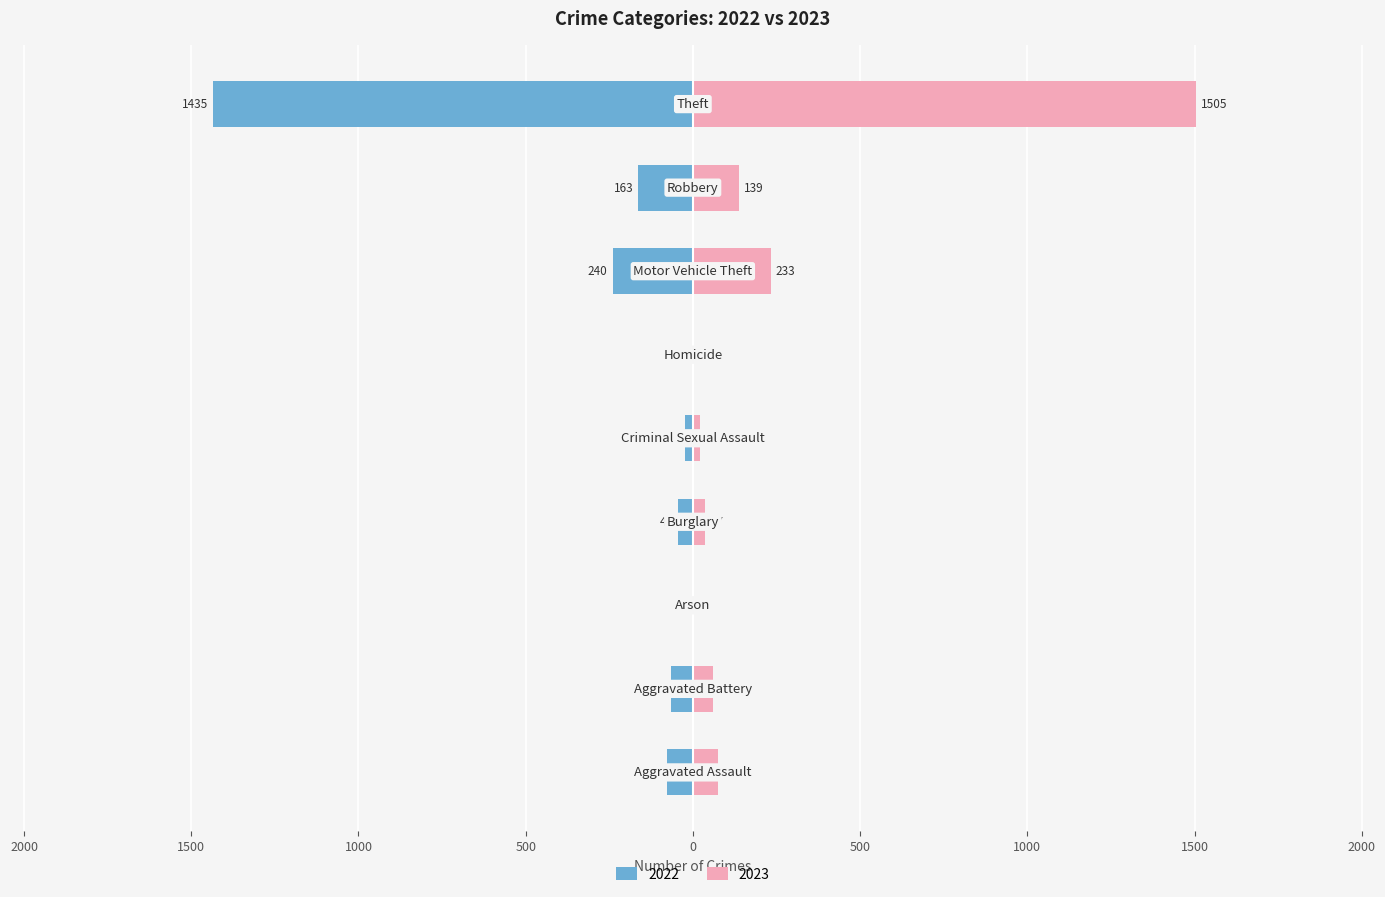

What position from the right is Motor Vehicle Theft?

3